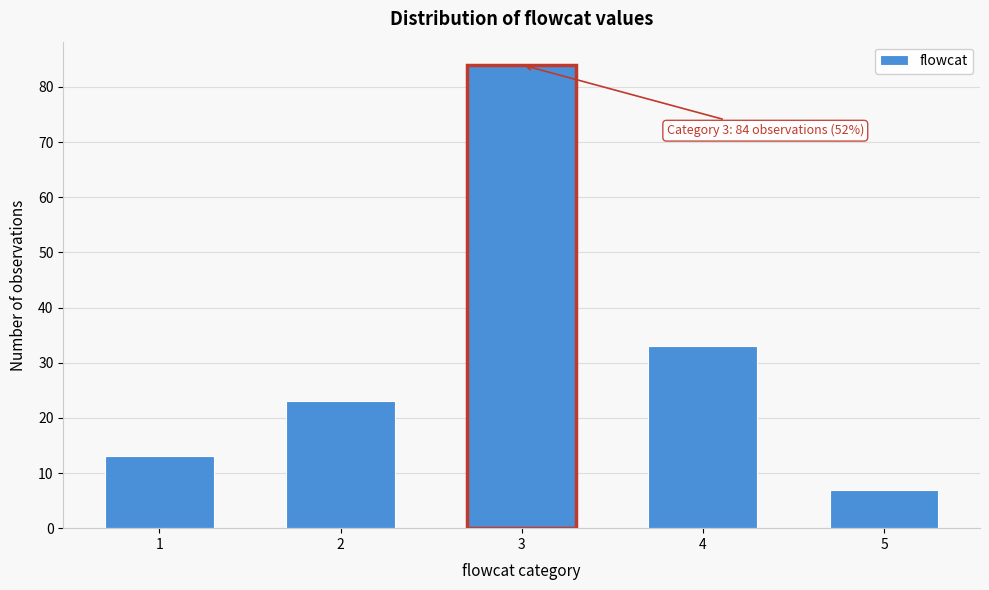

Reading right to left, transcribe all the data shown in this chart.

7	33	84	23	13